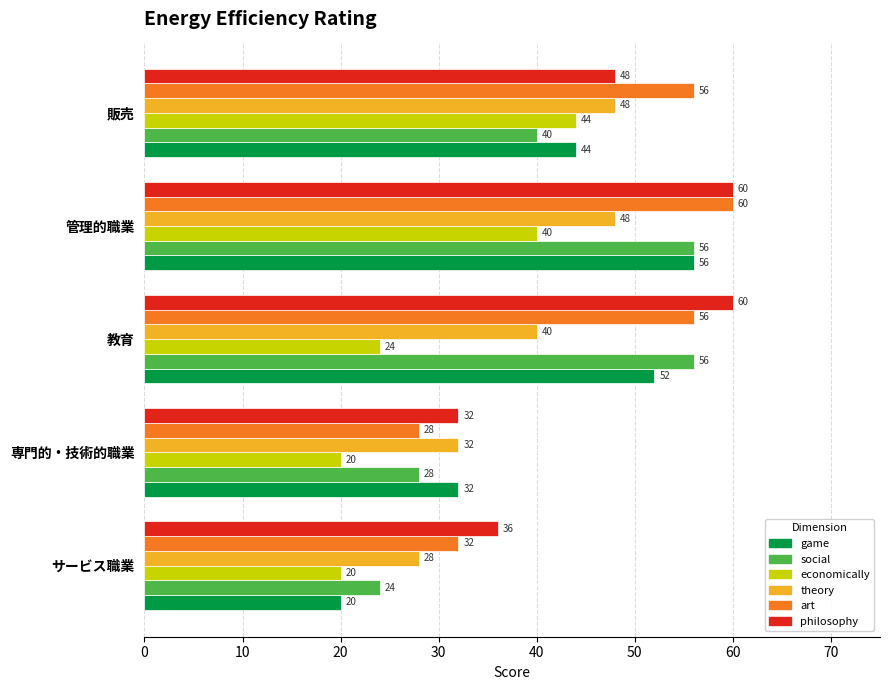

Which series has the widest spread of values?

game